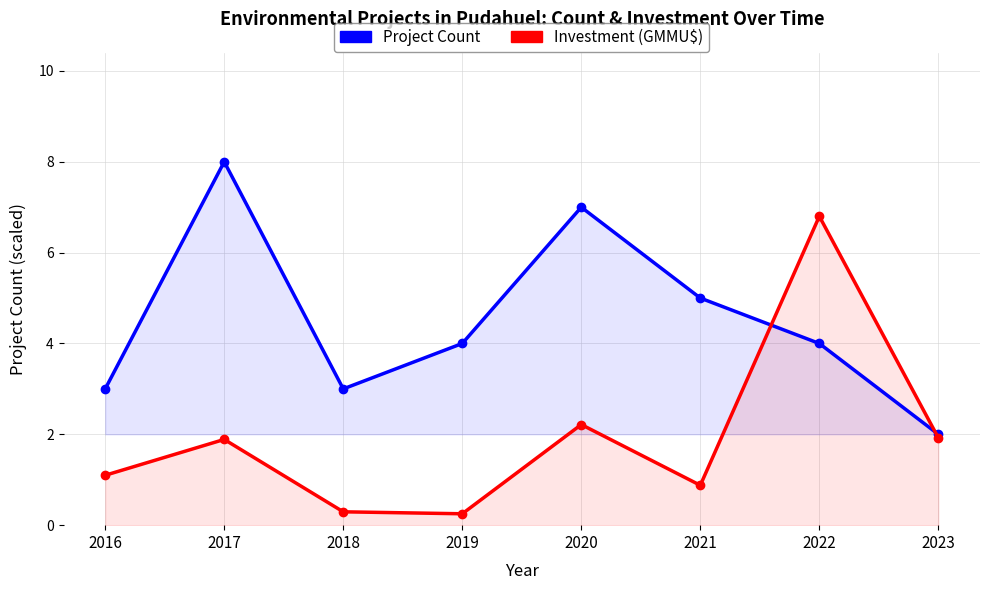

Reading right to left, what are all the values shown in this chart?

Project Count: 2.0	4.0	5.0	7.0	4.0	3.0	8.0	3.0
Investment (GMMU$): 1.9	6.8	0.9	2.2	0.3	0.3	1.9	1.1